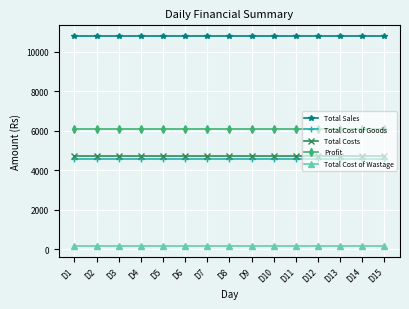

How many lines are shown in the chart?

5